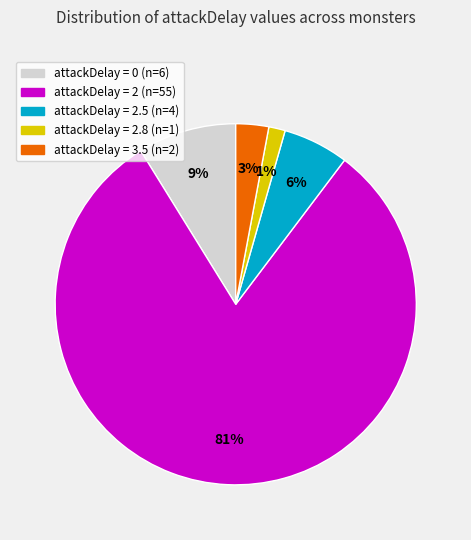

To the nearest percent, what is the average slice percentage?

20%